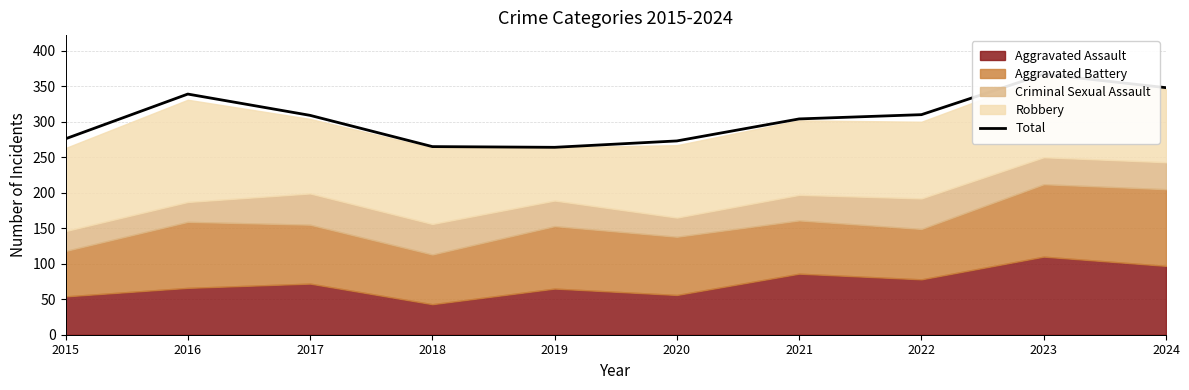

List the labels in order of value, smallest first.

2019, 2018, 2020, 2015, 2021, 2017, 2022, 2016, 2024, 2023